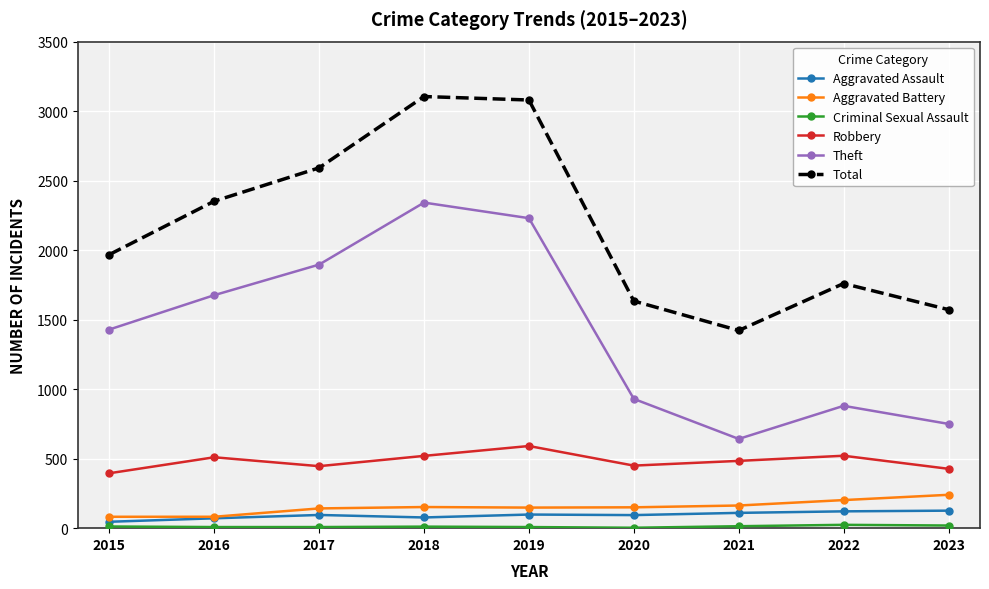

True or false: Robbery has a value of 484 at 2021.

True